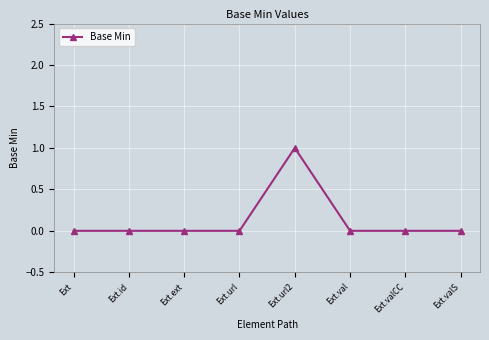

True or false: there are more than 0 points higher than both neighbors.

True